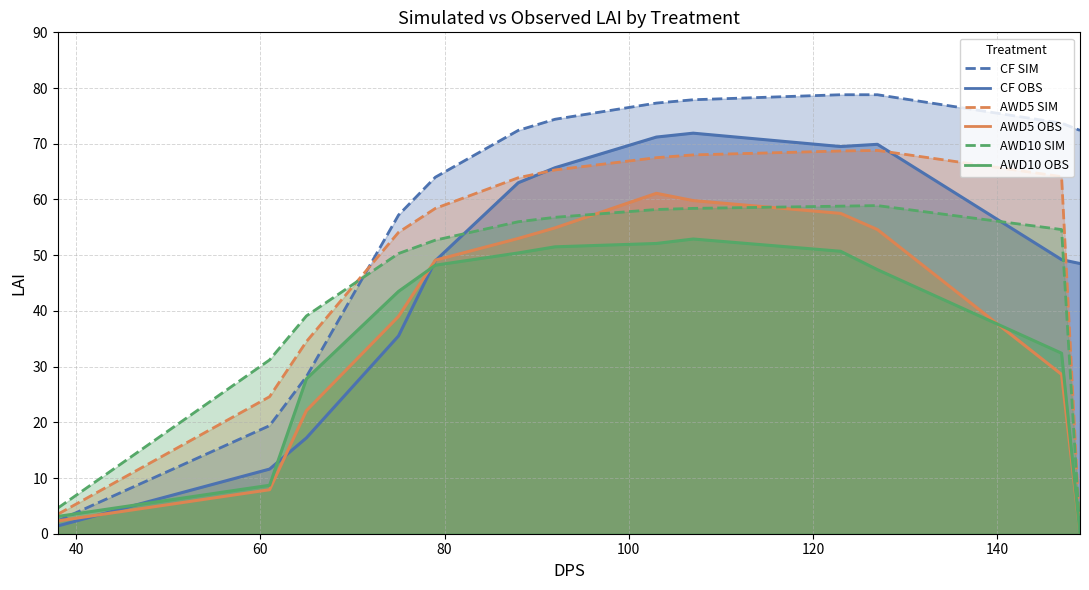

At which label does AWD5_OBS reach its minimum?

149